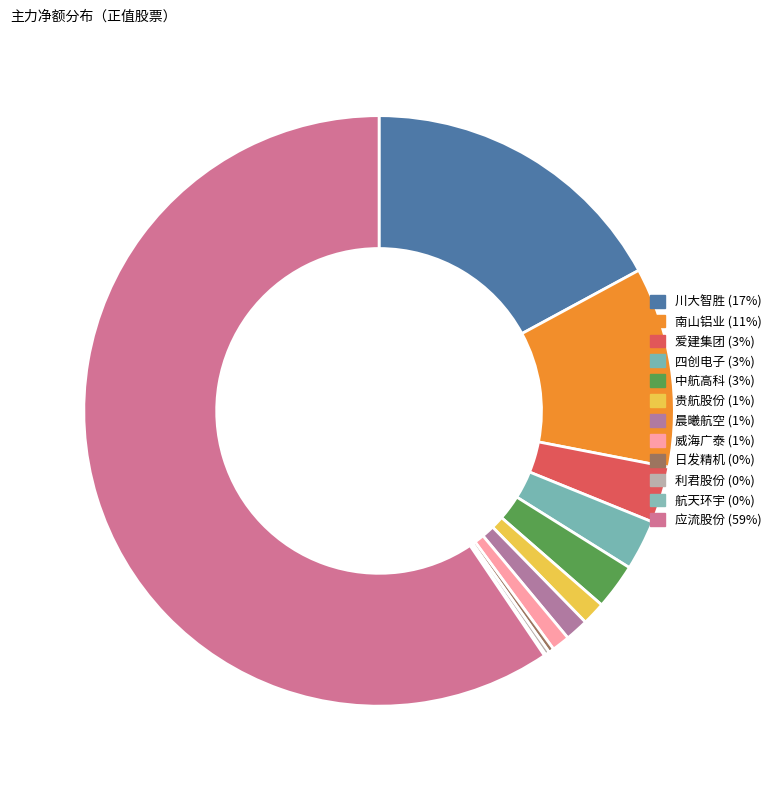

What percentage is the 晨曦航空 slice, to the nearest percent?

1%